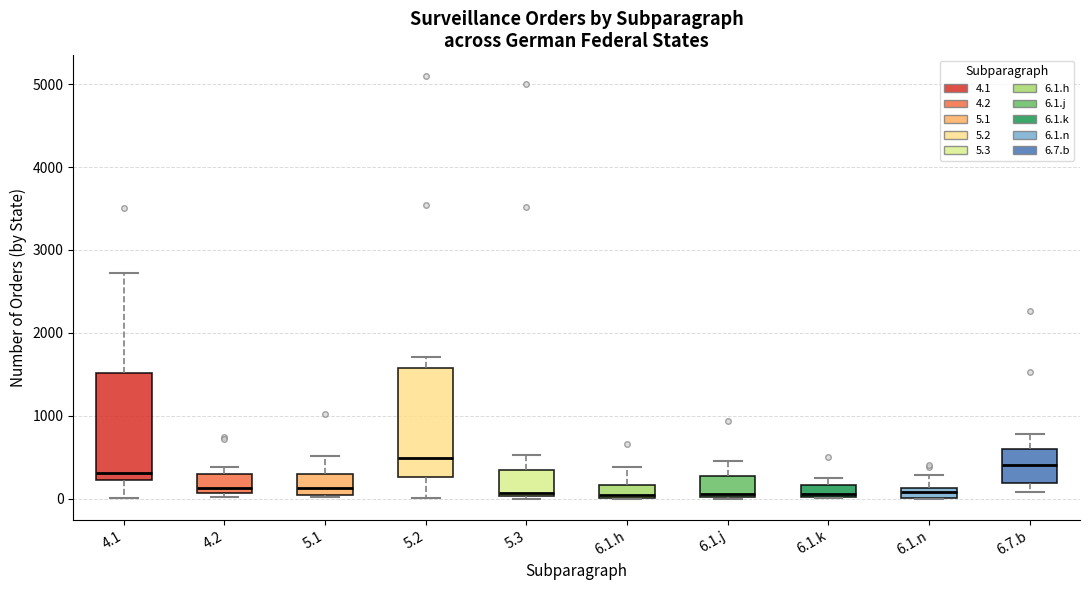

Where is the upper edge of the box for 4.2 on the y-axis? The values are not printed on the chart, so give them approximately, as read against the axis.

300